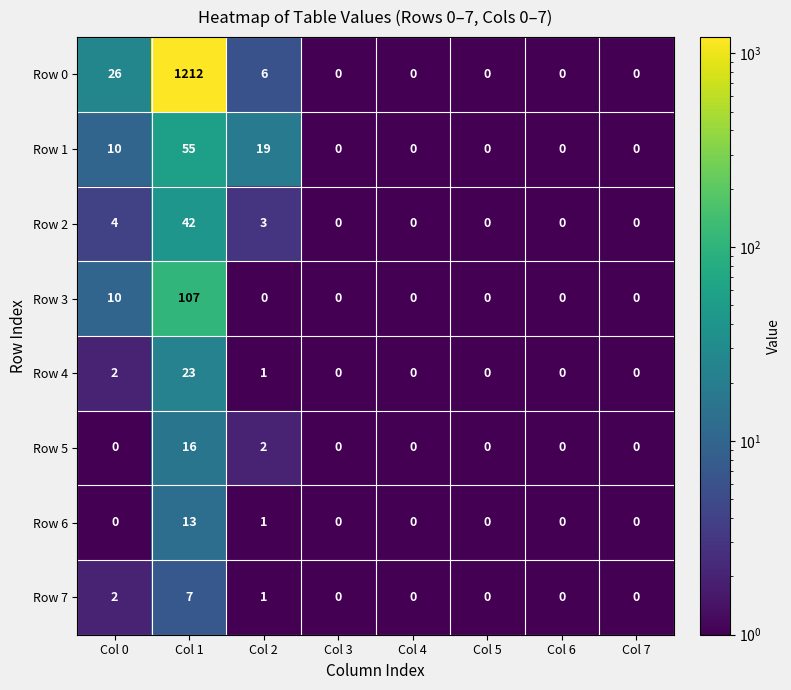

Which series has the largest range (max minus min)?

Row 0